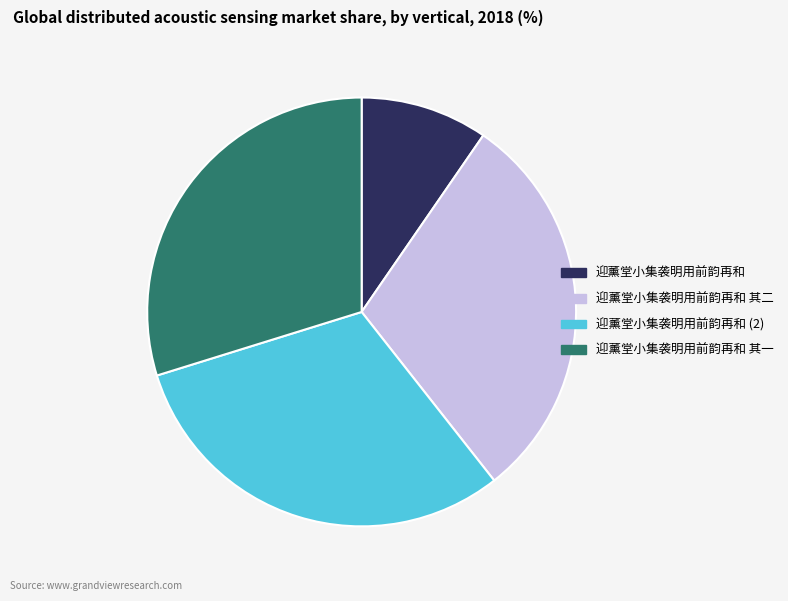

How many segments does this pie chart have?

4